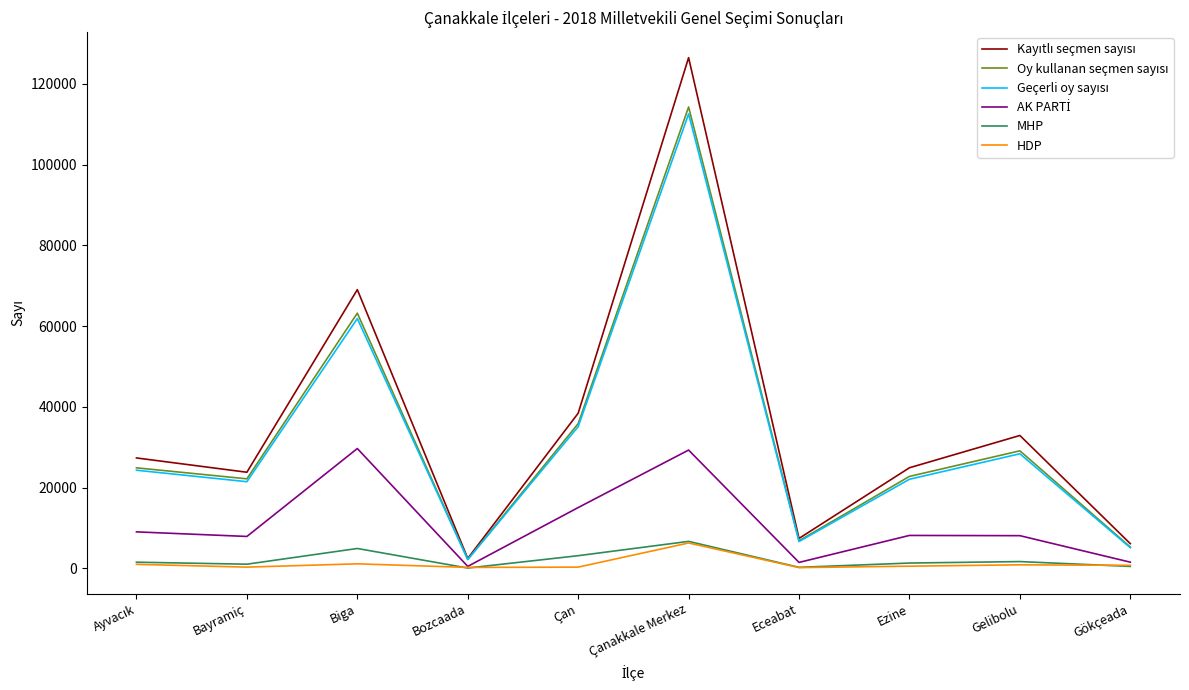

At which category does the chart reach its peak across all series?

Çanakkale Merkez